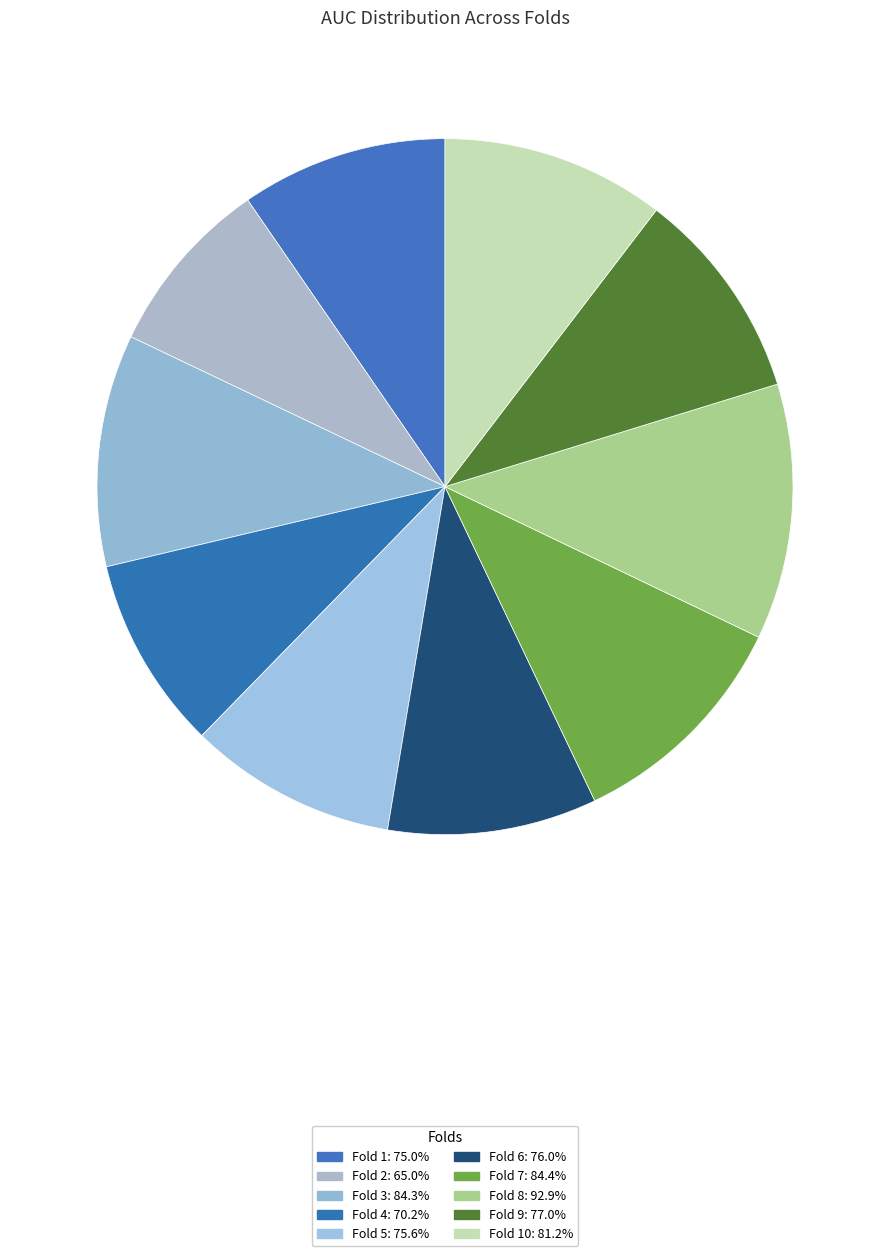

Which category has the smallest portion of the pie?

Fold 2